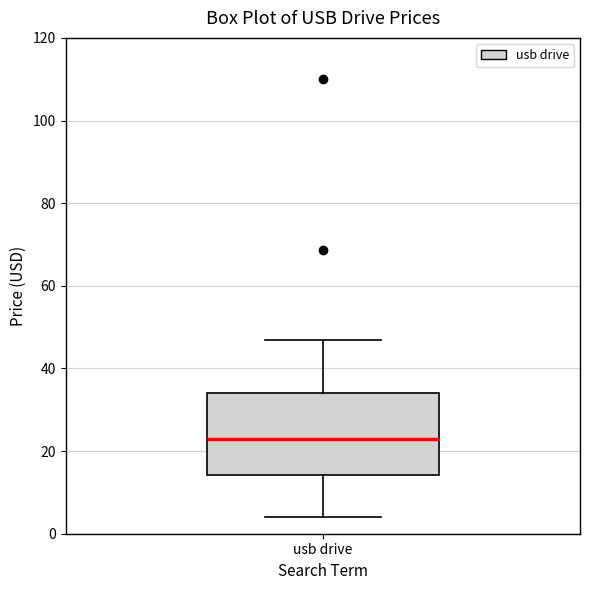

Where is the upper edge of the box for usb drive on the y-axis? The values are not printed on the chart, so give them approximately, as read against the axis.

34